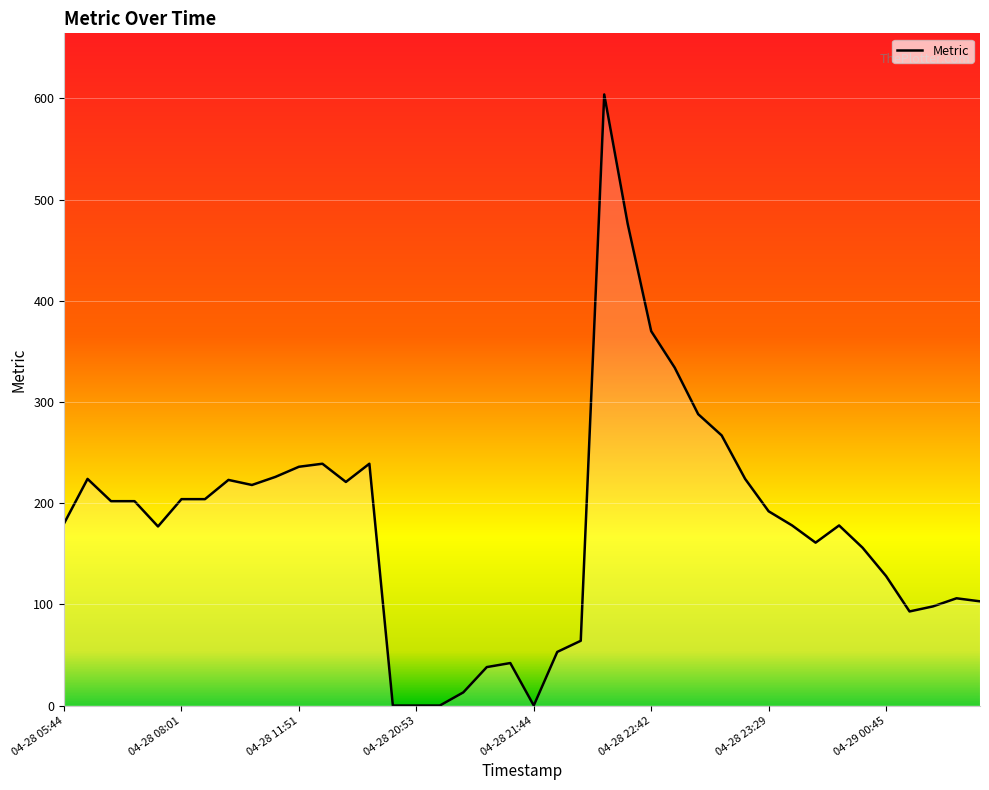

Is it true that the value at 04-28 11:57 is 126?

False